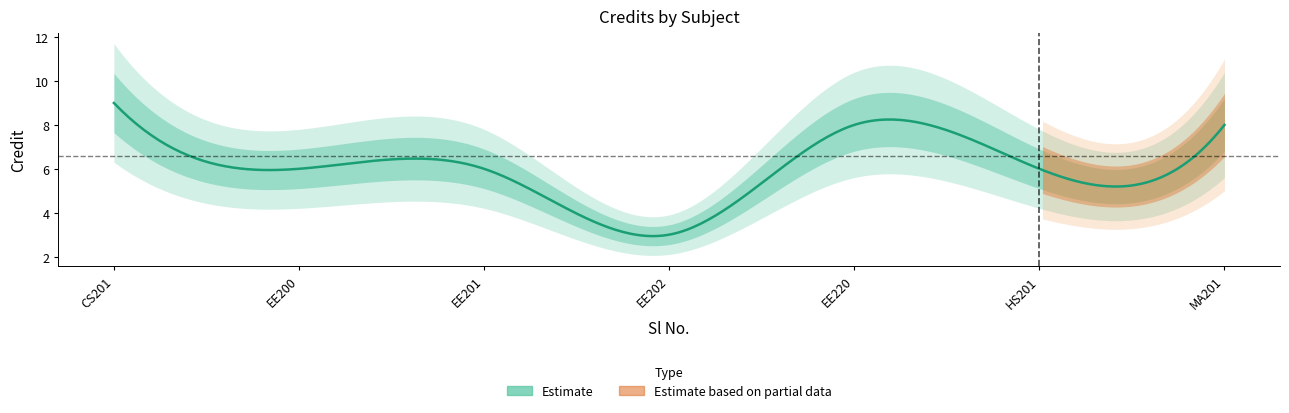

The chart shows a value of 9 at 1. True or false?

True